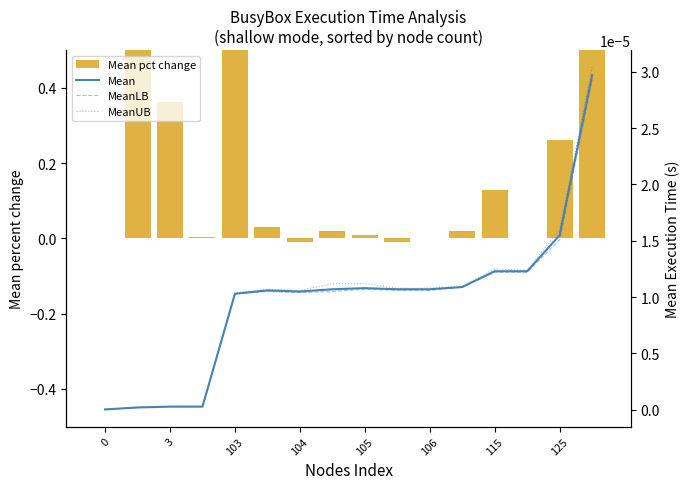

How many negative values does the Mean pct change series have?

2